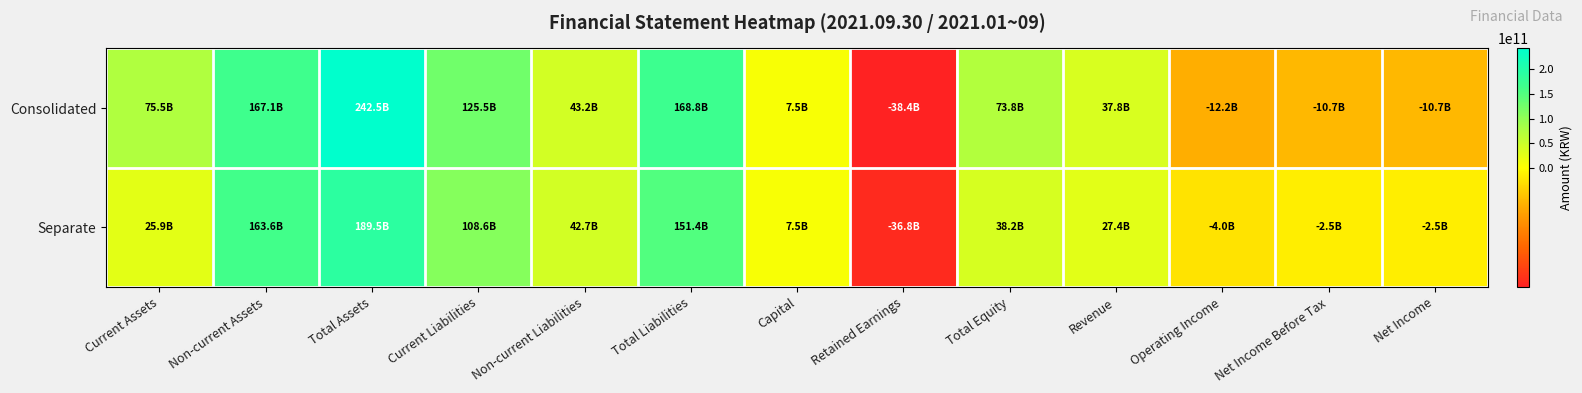

Which series has the largest range (max minus min)?

Consolidated